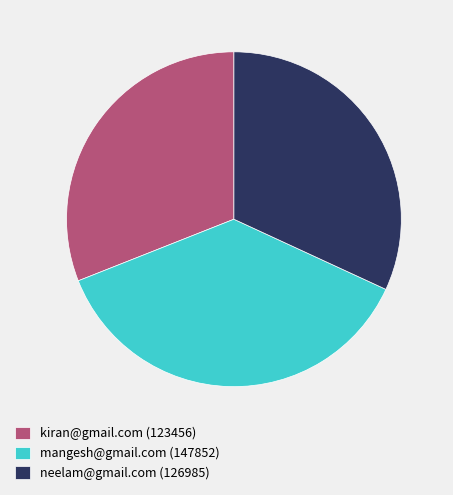

What is the smallest slice in the pie chart?

kiran@gmail.com